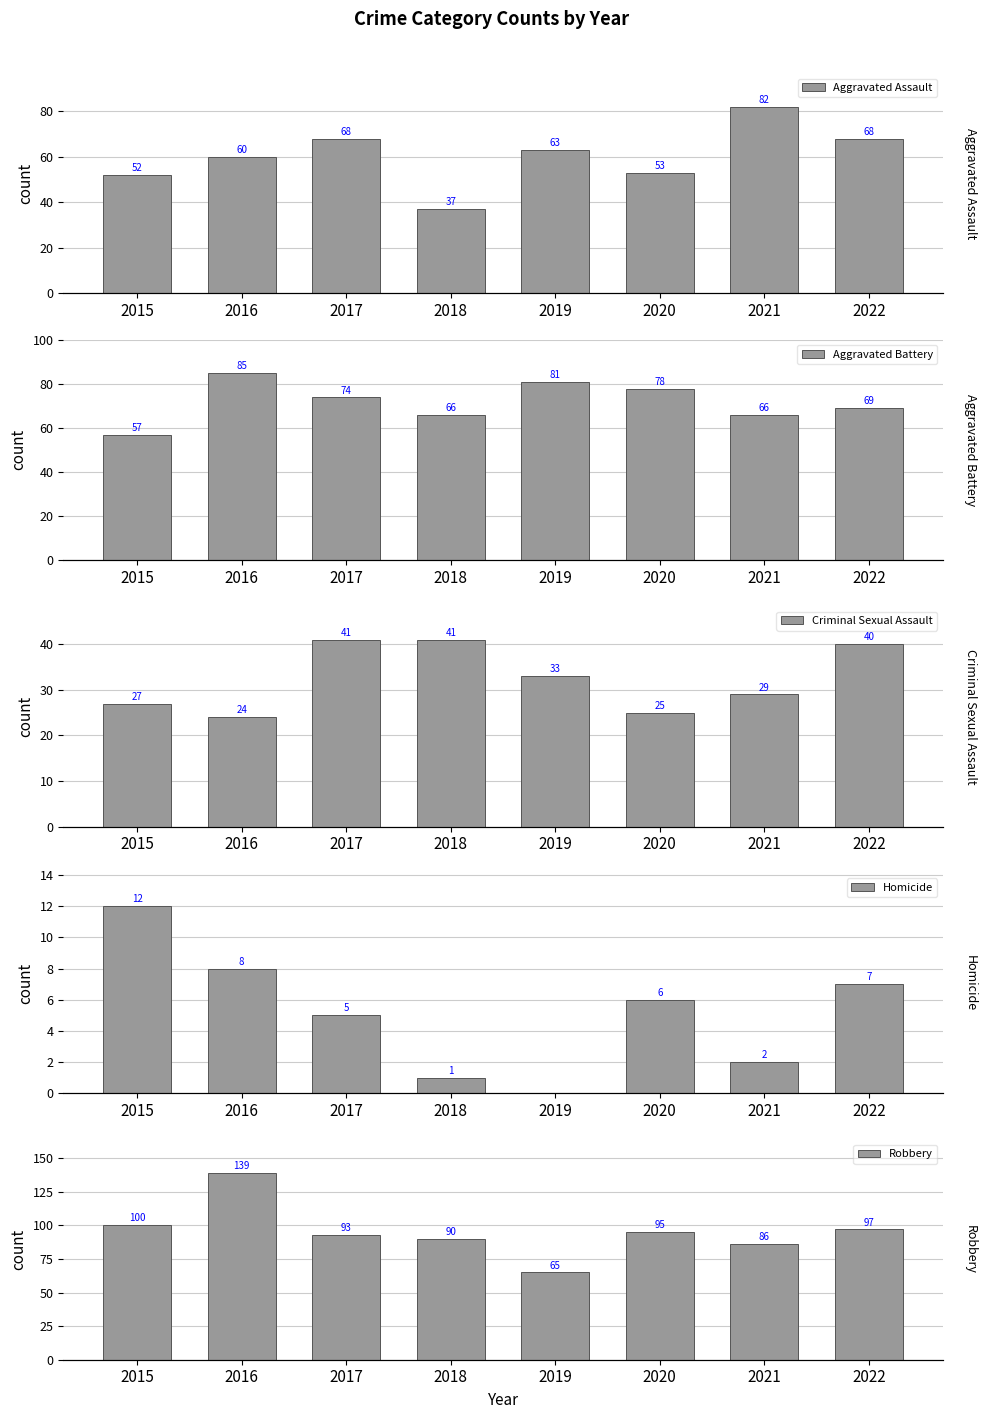

At 2022, list the series in order from smallest to largest.

Homicide, Criminal Sexual Assault, Aggravated Assault, Aggravated Battery, Robbery